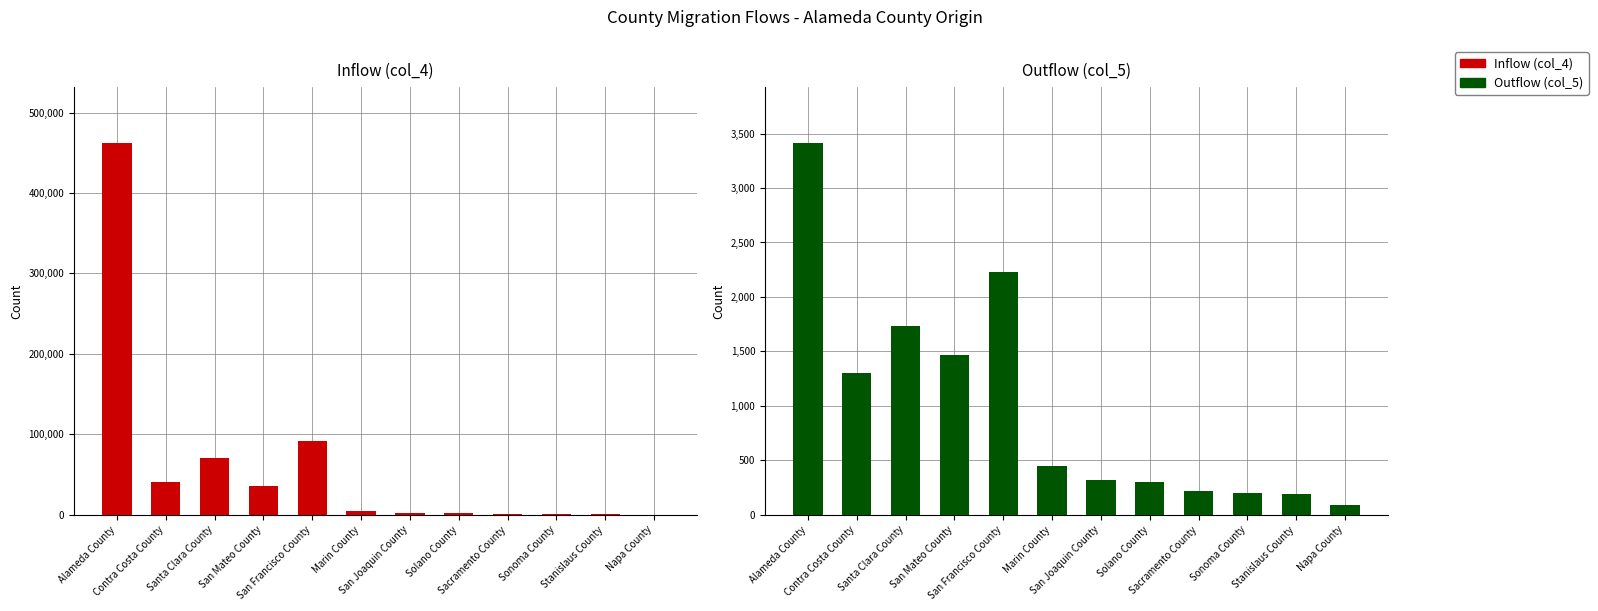

What is the total value across all series at Napa County?

393